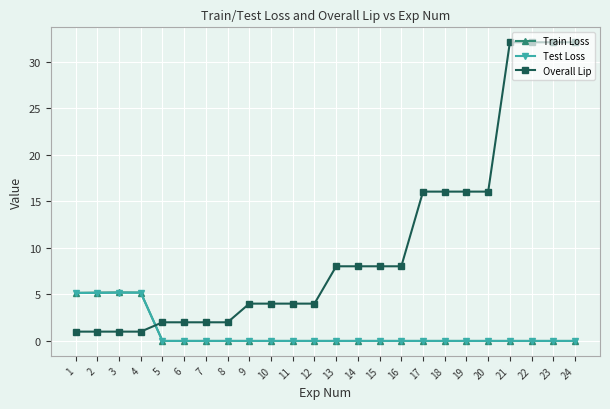

True or false: Overall Lip and Train Loss cross at least once.

True